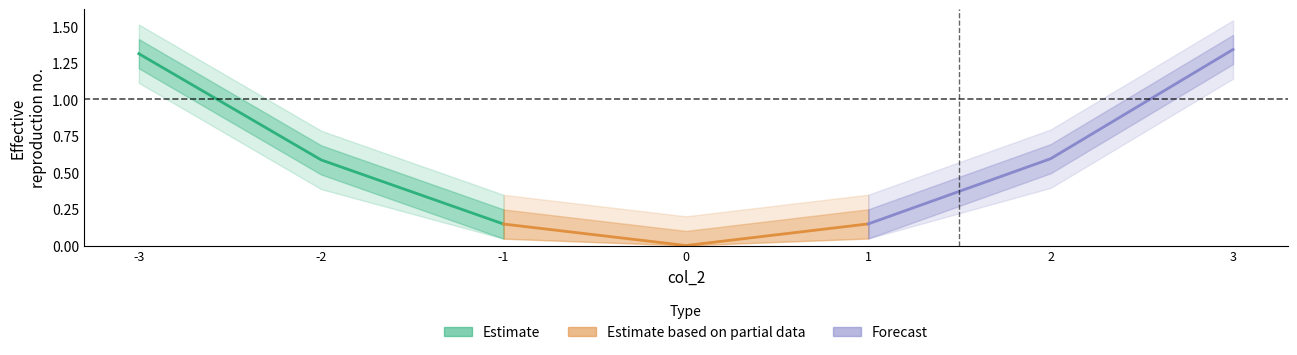

What is the sum of all Estimate based on partial data values?

0.3